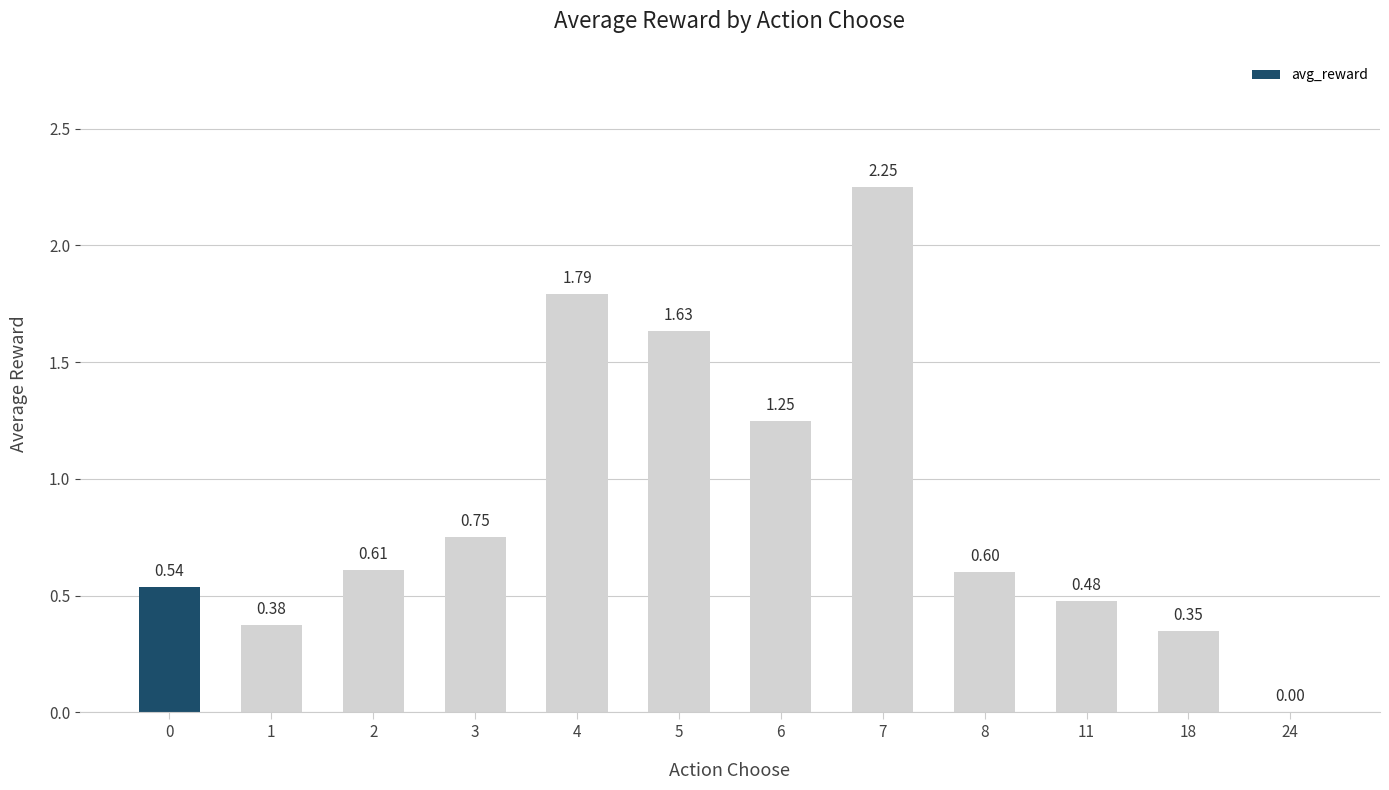

Which has a higher value, 6 or 3?

6